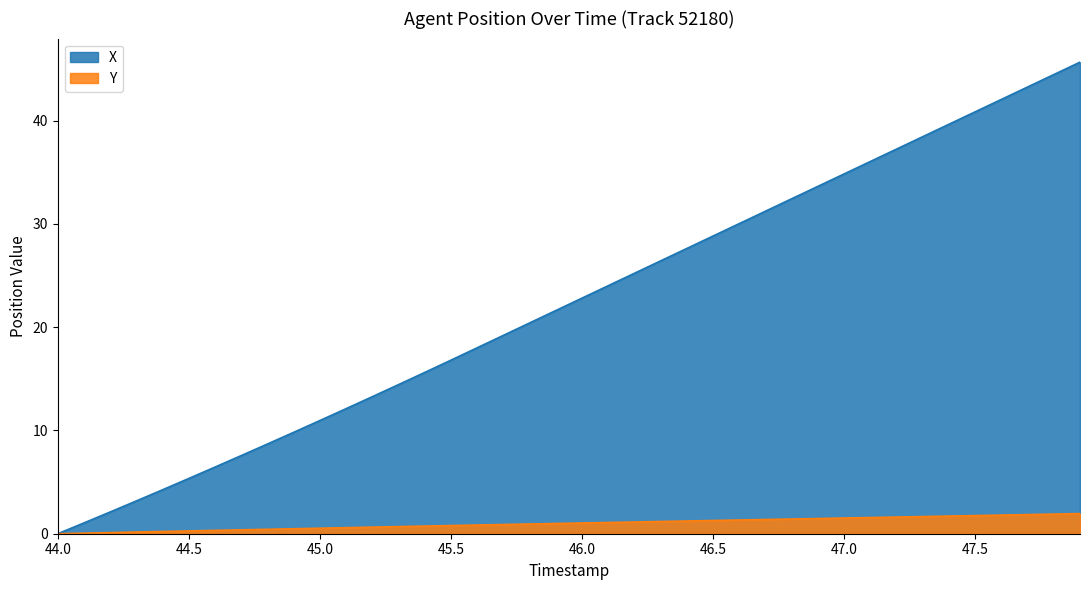

Which series has the widest spread of values?

X